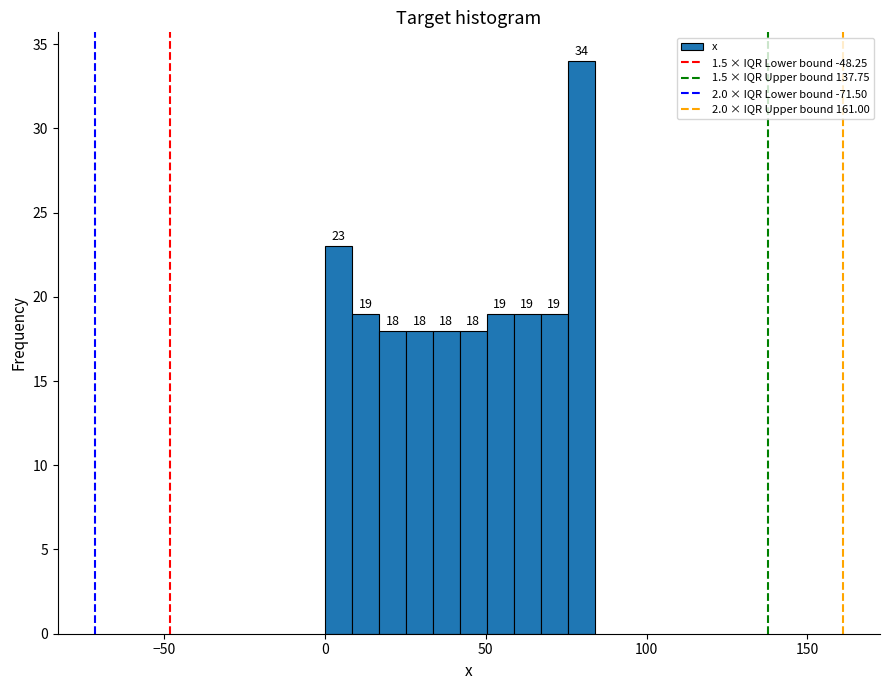

Around what value on the x-axis is the tallest bar? Give the approximate position of its centre, as read against the axis.

80